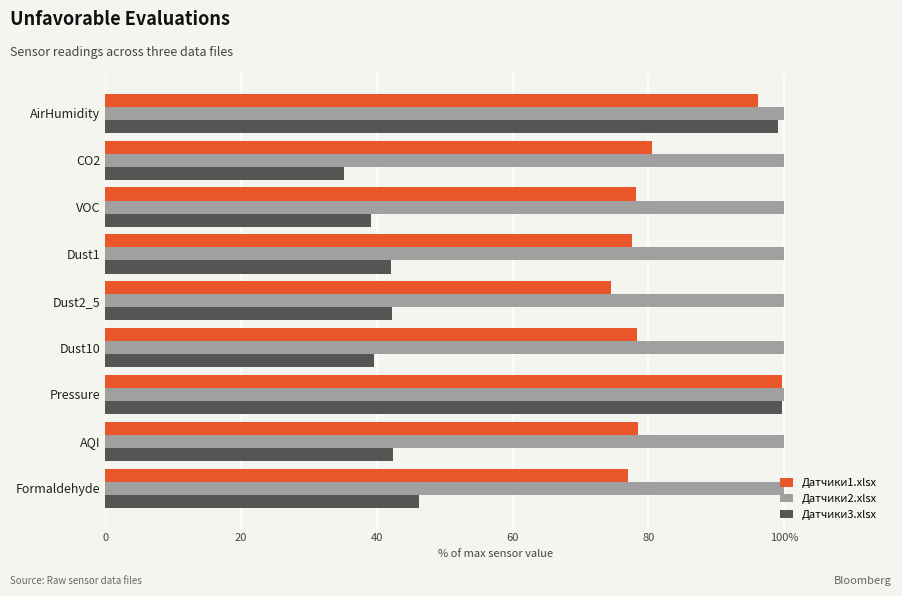

What is the difference between the second highest and second lowest values in the Датчики1.xlsx series?

19.2